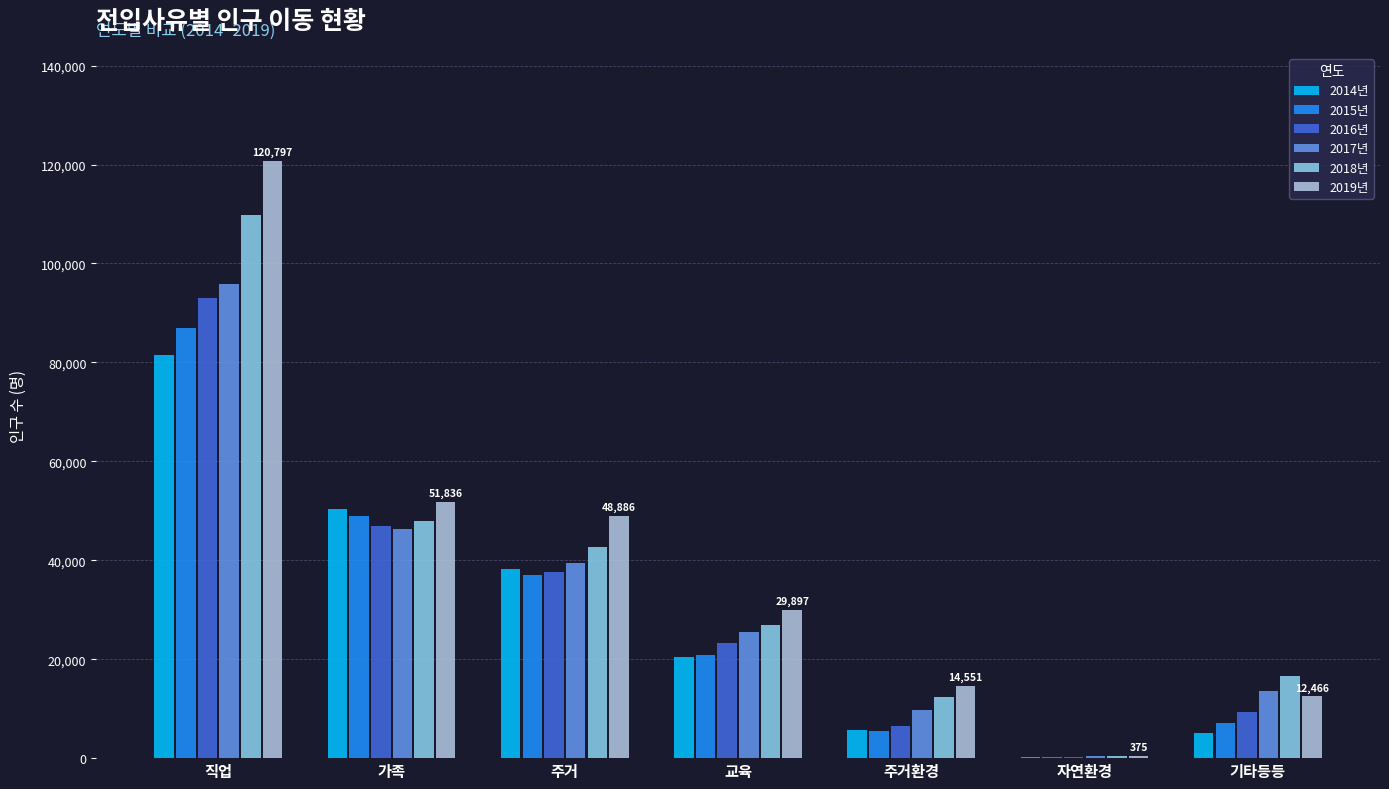

Is the value of 2016년 at 교육 greater than the value of 2014년 at 자연환경?

Yes